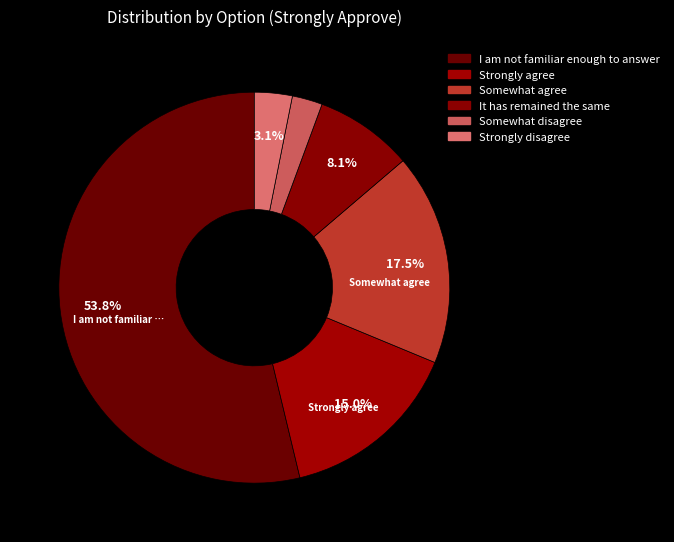

How many segments does this pie chart have?

6